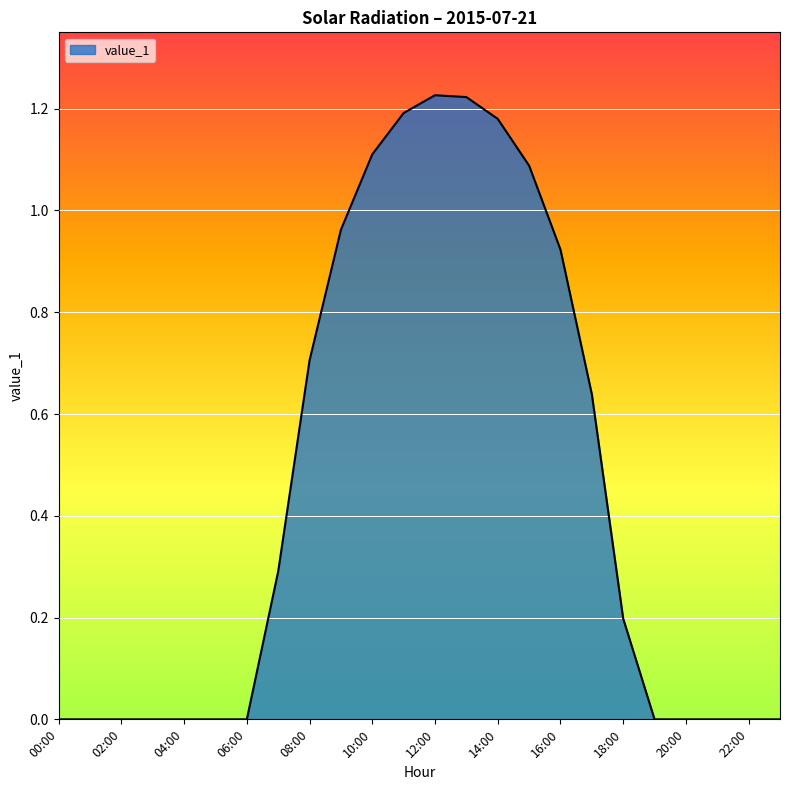

Reading left to right, extract all data points from this chart.

00:00=0.0	01:00=0.0	02:00=0.0	03:00=0.0	04:00=0.0	05:00=0.0	06:00=0.0	07:00=0.3	08:00=0.7	09:00=1.0	10:00=1.1	11:00=1.2	12:00=1.2	13:00=1.2	14:00=1.2	15:00=1.1	16:00=0.9	17:00=0.6	18:00=0.2	19:00=0.0	20:00=0.0	21:00=0.0	22:00=0.0	23:00=0.0